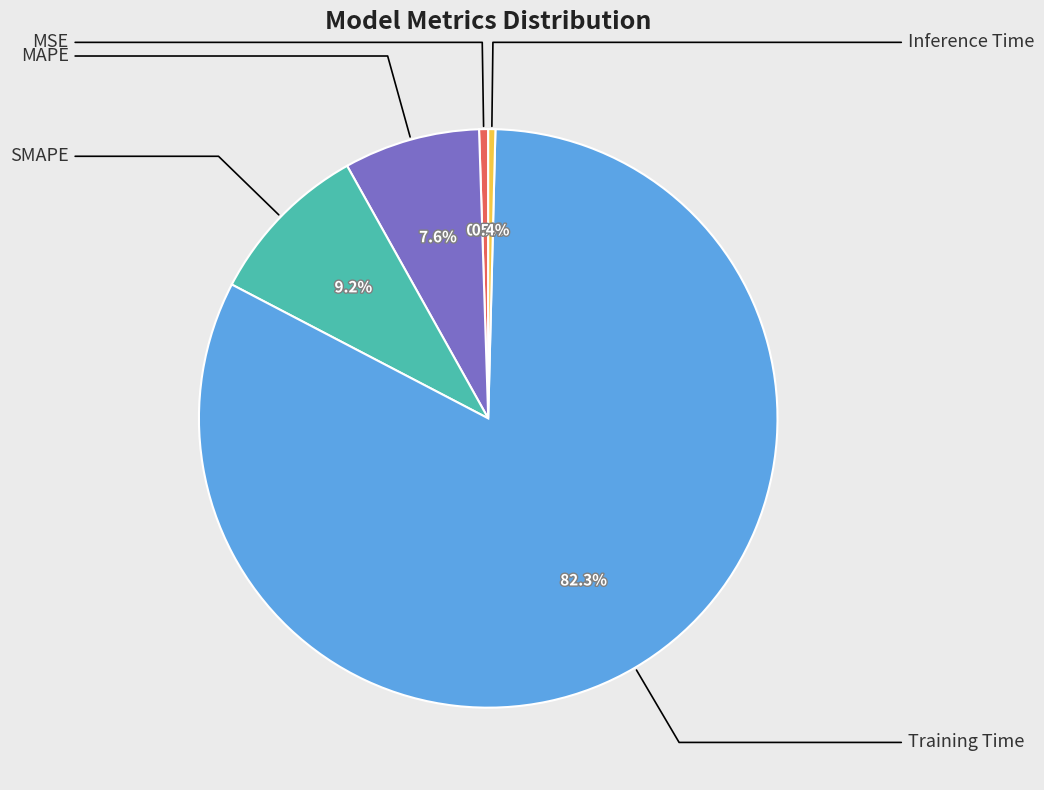

Count the number of slices in the pie.

5